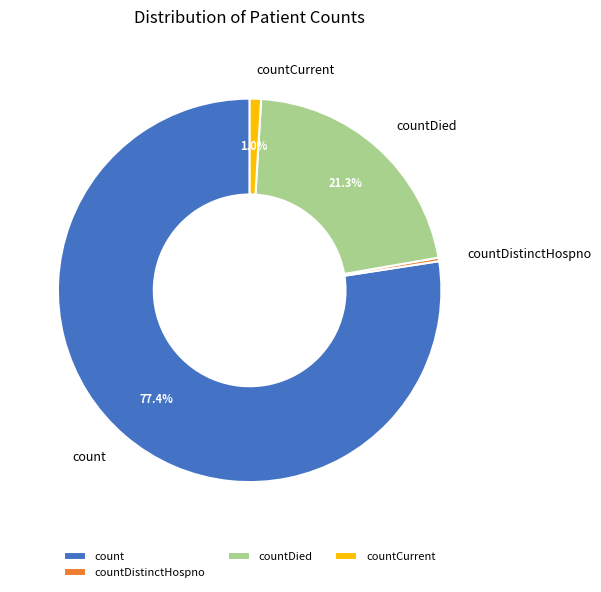

True or false: countDistinctHospno accounts for 0% of the total.

True